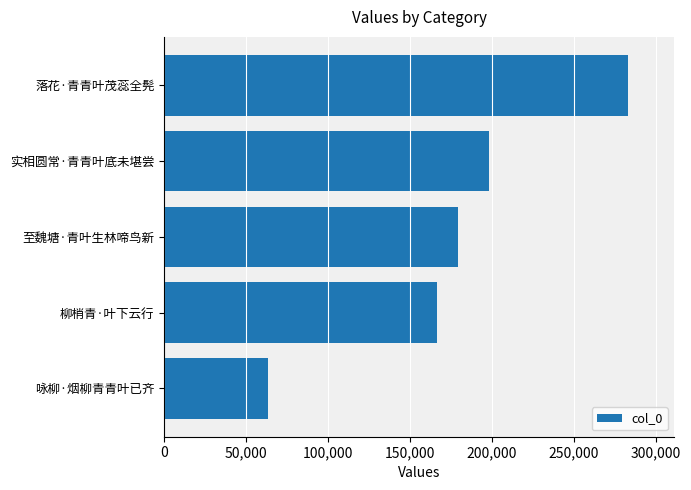

What is the average value?

177904